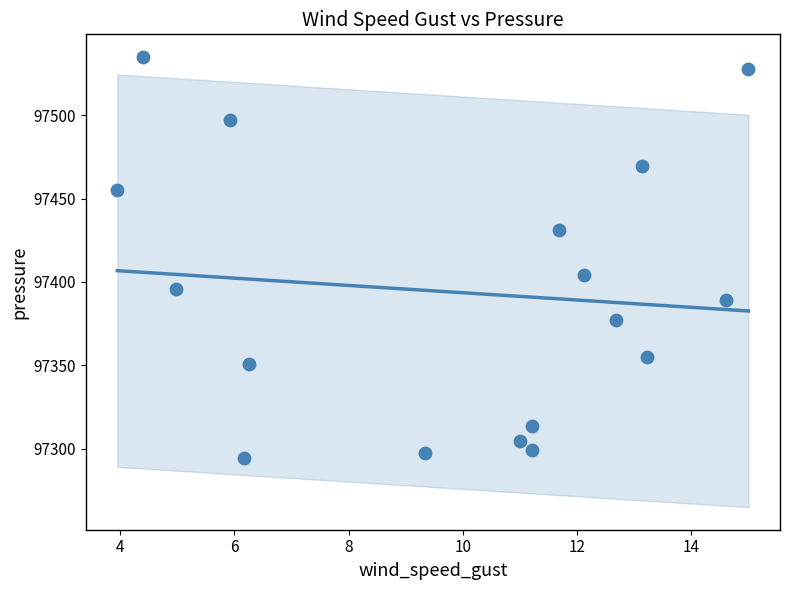

What is the range of Y values (max minus min)?

240.7